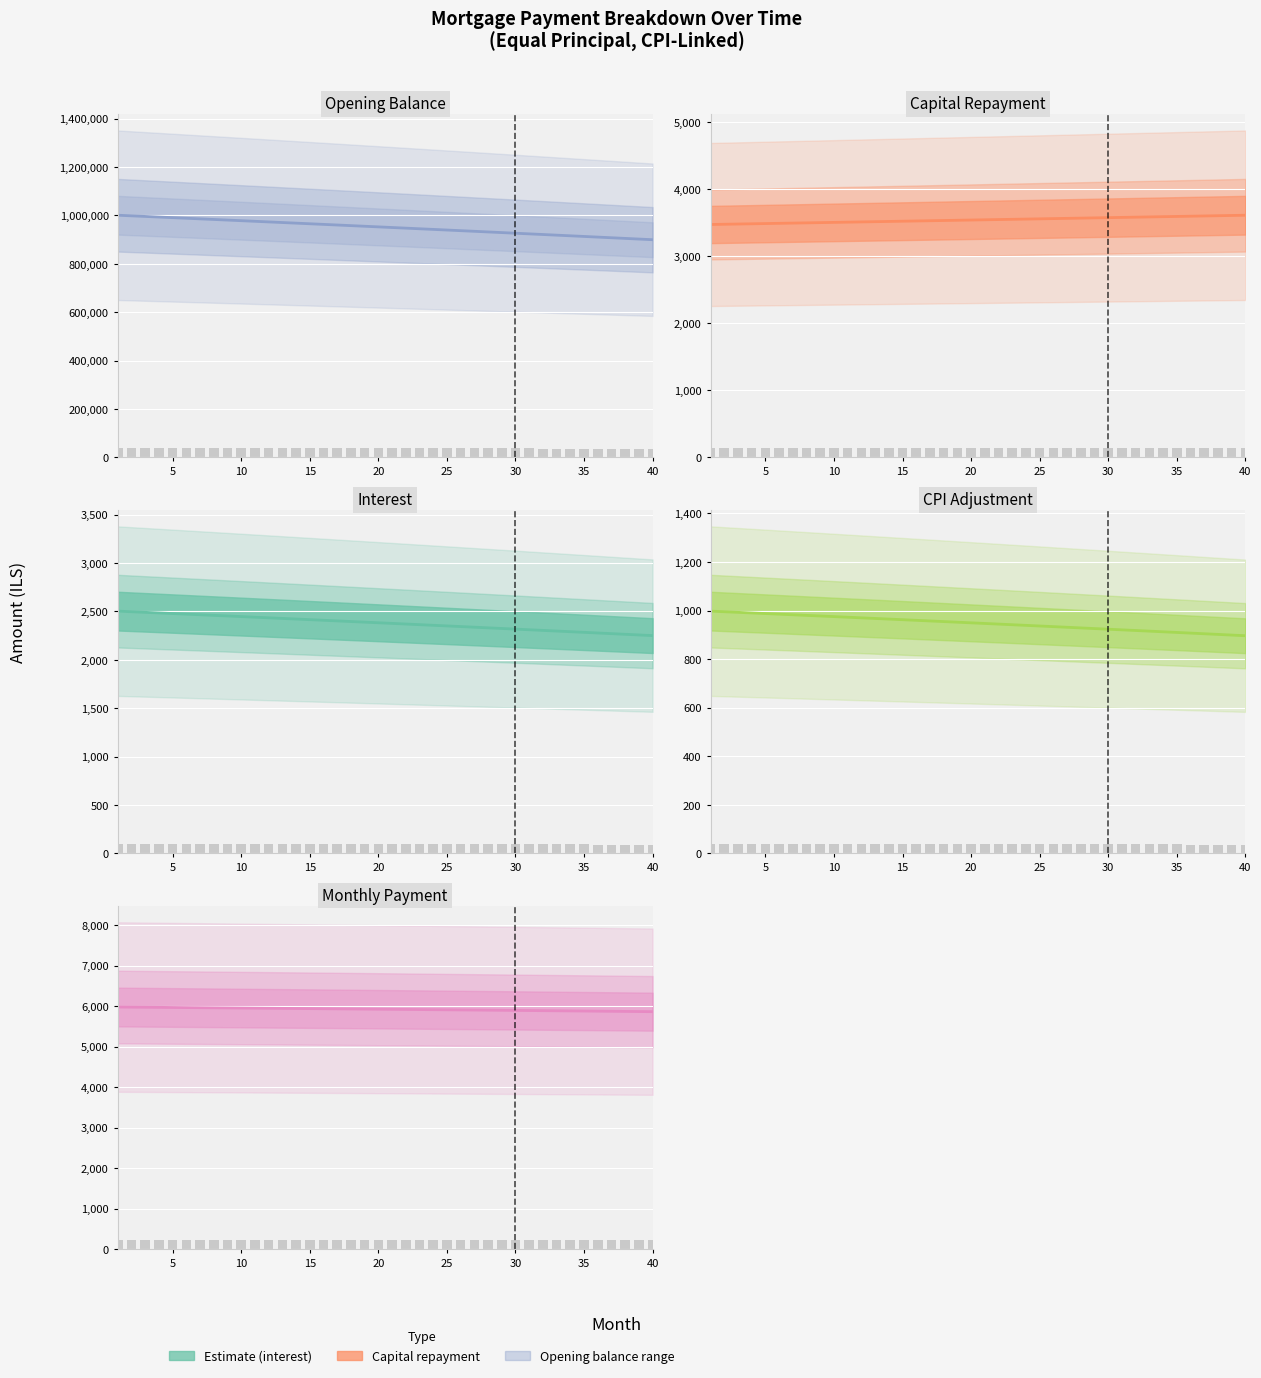

What is the minimum value shown in the chart?

896.2